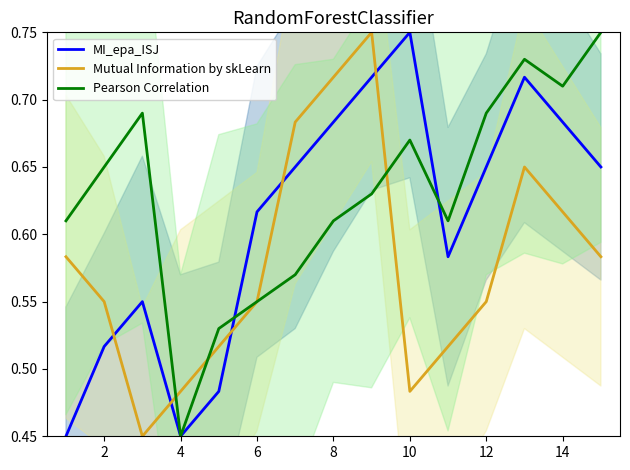

True or false: Pearson Correlation has a value of 0.3 at 2.

False